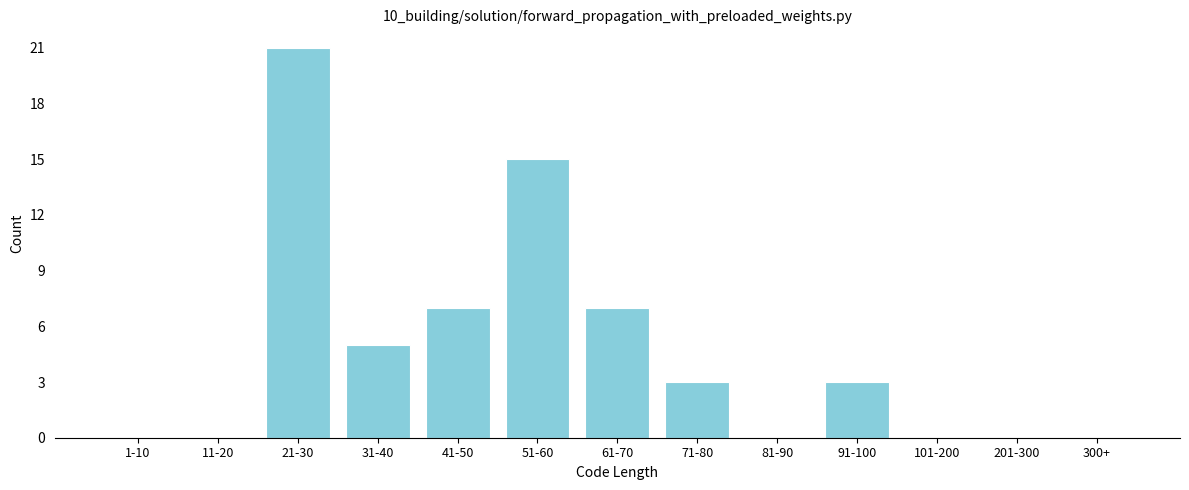

Reading left to right, extract all data points from this chart.

1-10=0	11-20=0	21-30=21	31-40=5	41-50=7	51-60=15	61-70=7	71-80=3	81-90=0	91-100=3	101-200=0	201-300=0	300+=0